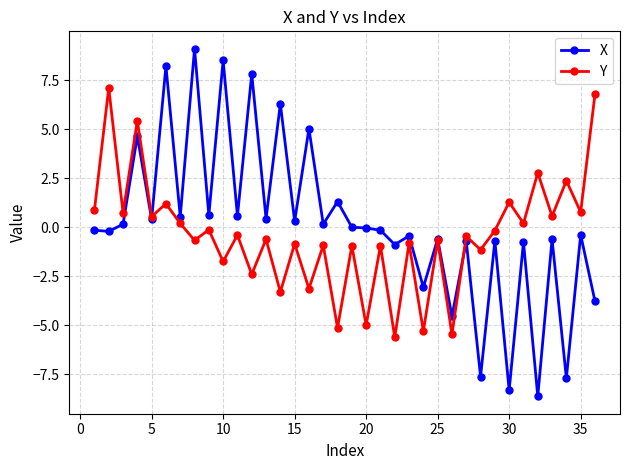

List the series in order of their peak value, highest first.

X, Y